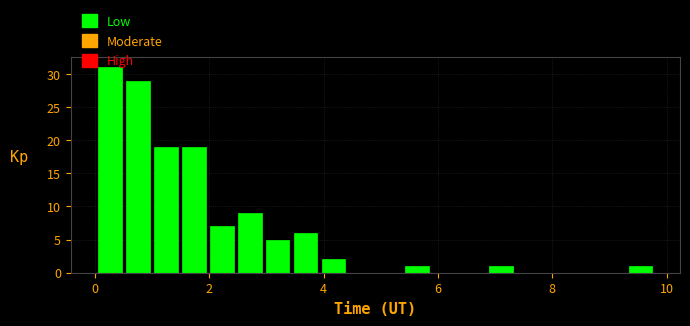

Read against the x-axis, roughly where is the centre of the tallest bar?

0.2